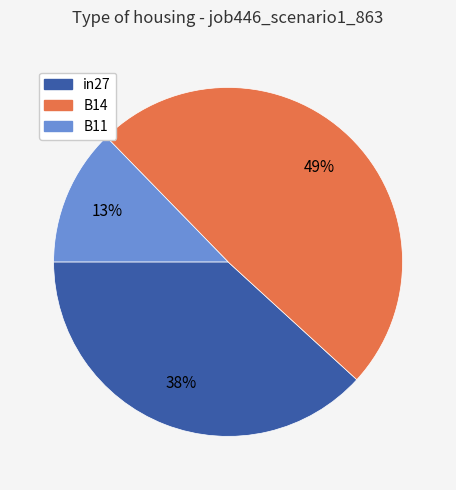

Count the number of slices in the pie.

3